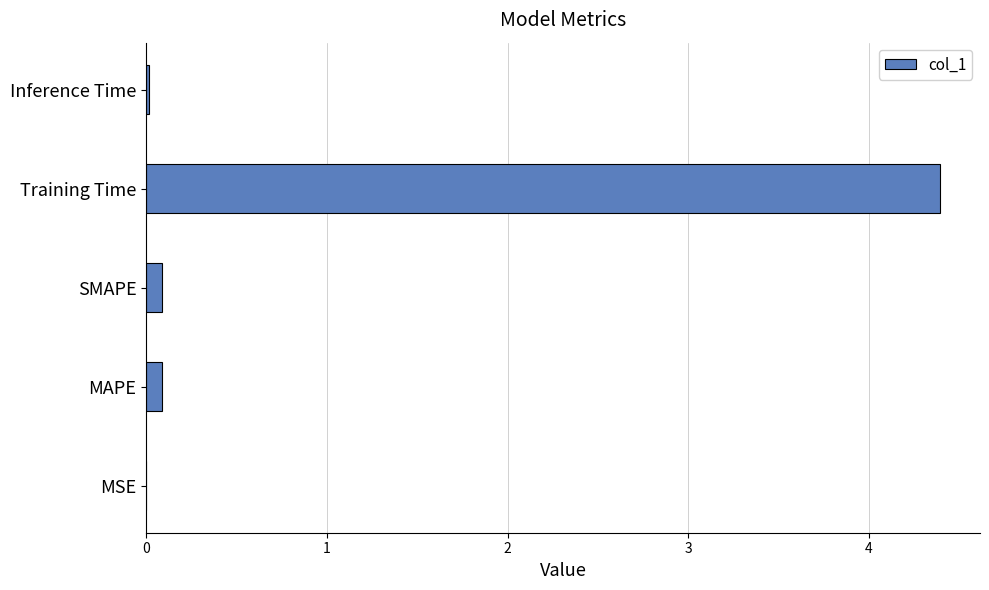

What is the approximate value at Training Time?

4.4